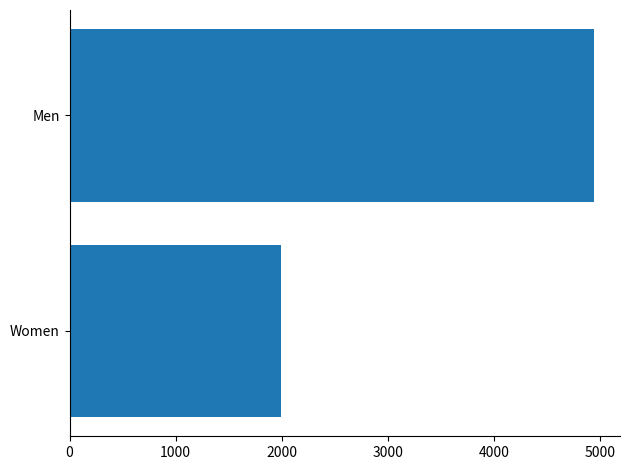

What is the ratio of the value at Men to the value at Women?

2.5